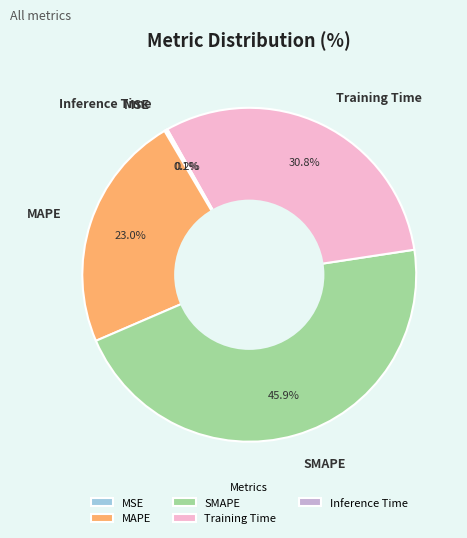

True or false: MAPE accounts for 17% of the total.

False